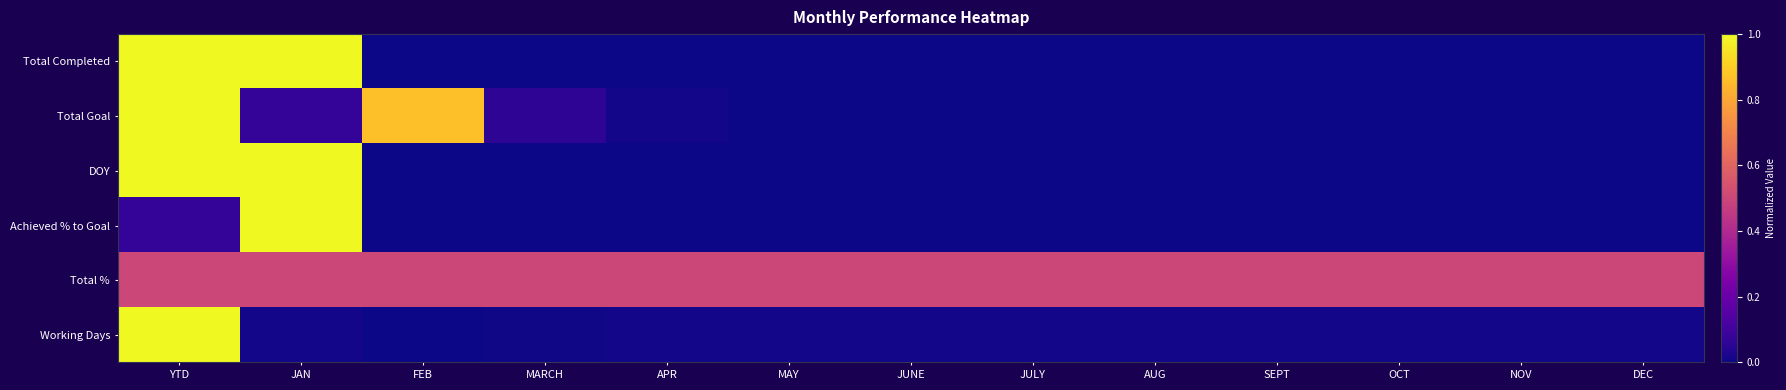

Rank the series at APR from lowest to highest value.

Total Completed, DOY, Achieved % to Goal, Working Days, Total Goal, Total %